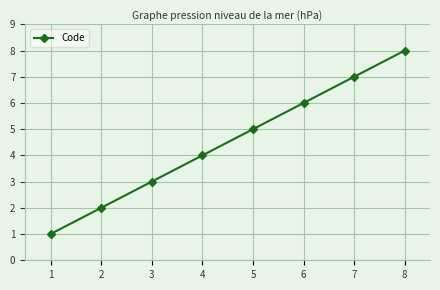

What is the difference between the maximum and minimum values?

7